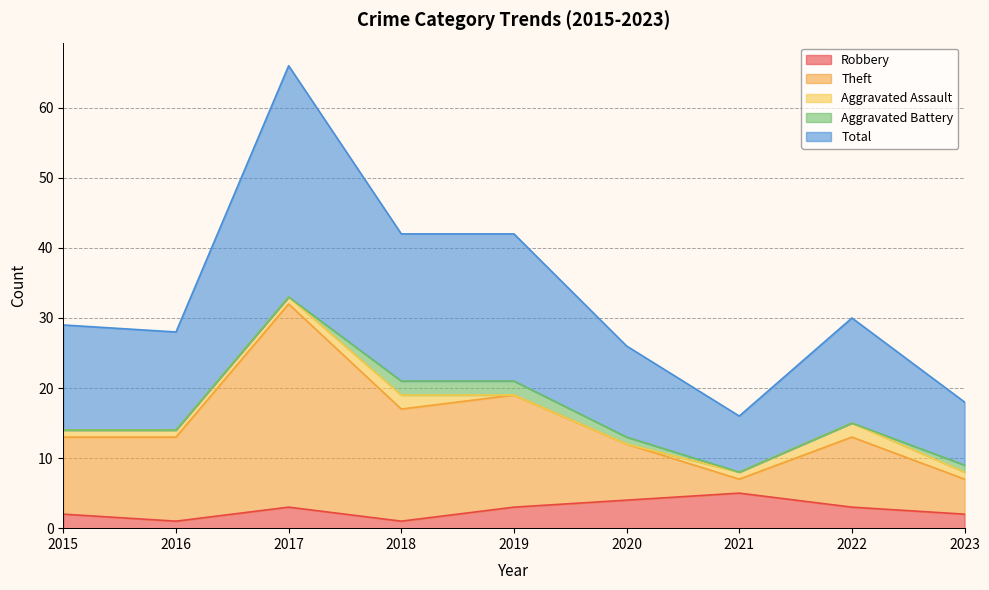

What is the spread (max minus min) of values at 2016?

27